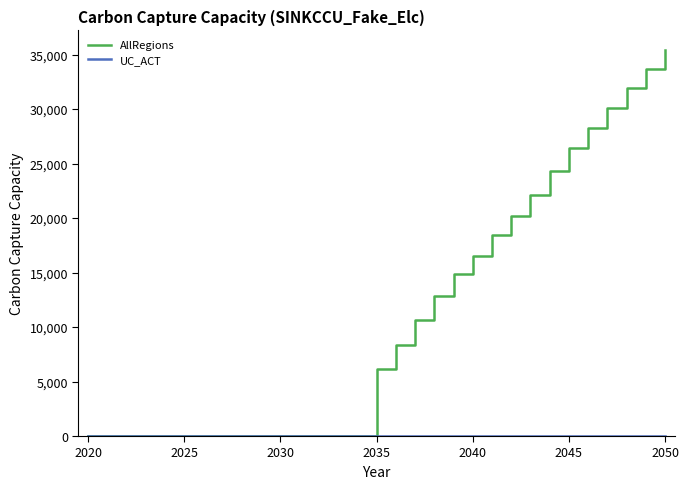

What is the maximum value shown in the chart?

35440.2